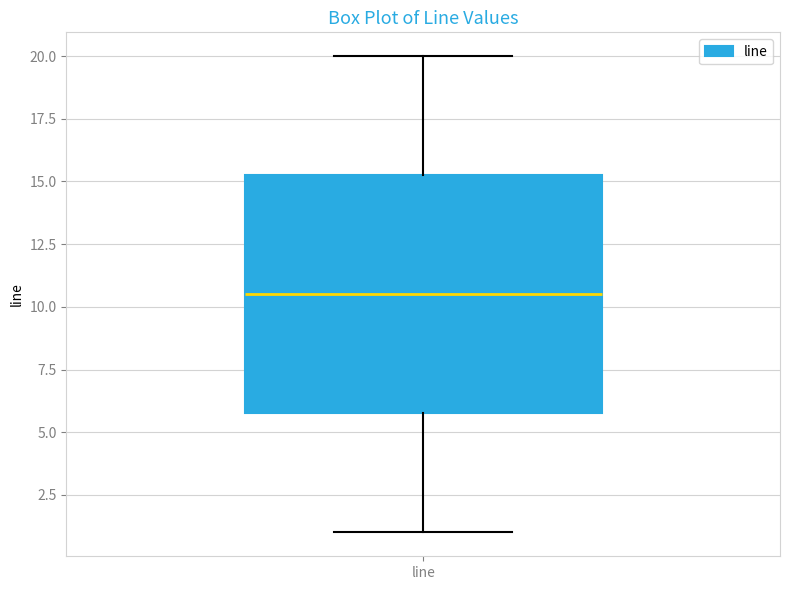

Read this box plot against the y-axis: the position of the median line, the range covered by the box, and the ends of both whiskers. The values are not printed on the chart, so give them approximately, as read against the axis.

median 10.5, box 6.0 to 15.5, whiskers 1.0 to 20.0